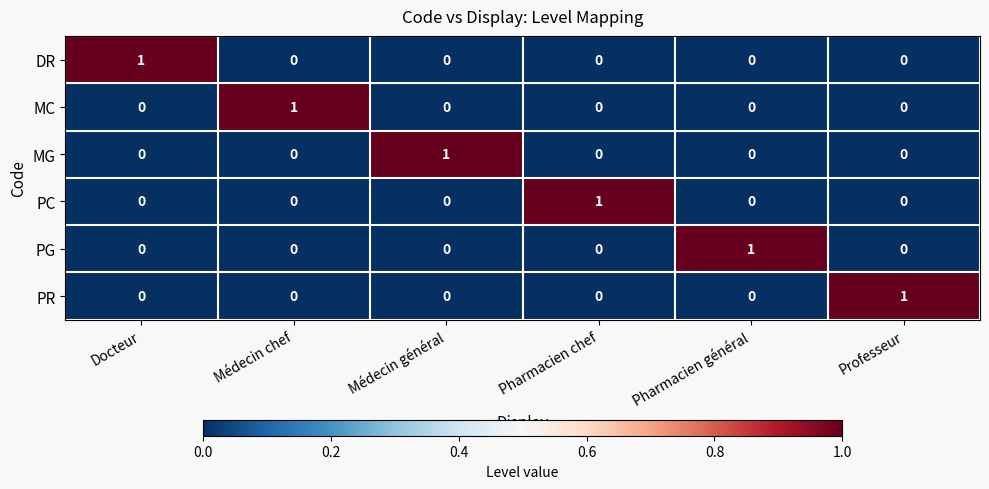

Which category has the highest value in the MC series?

Médecin chef